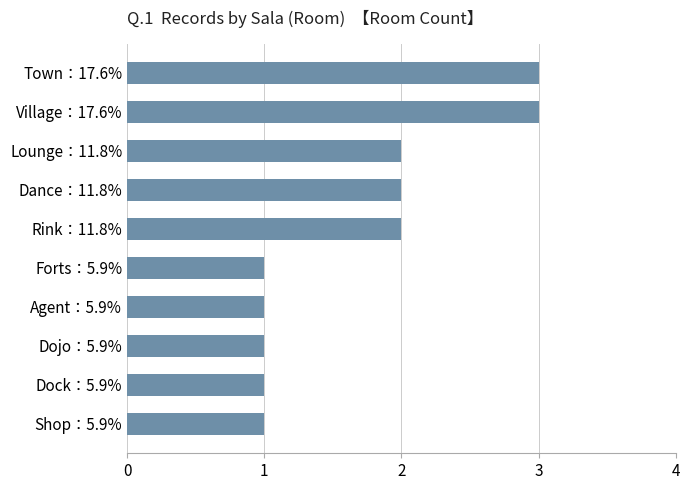

What is the smallest value displayed?

1